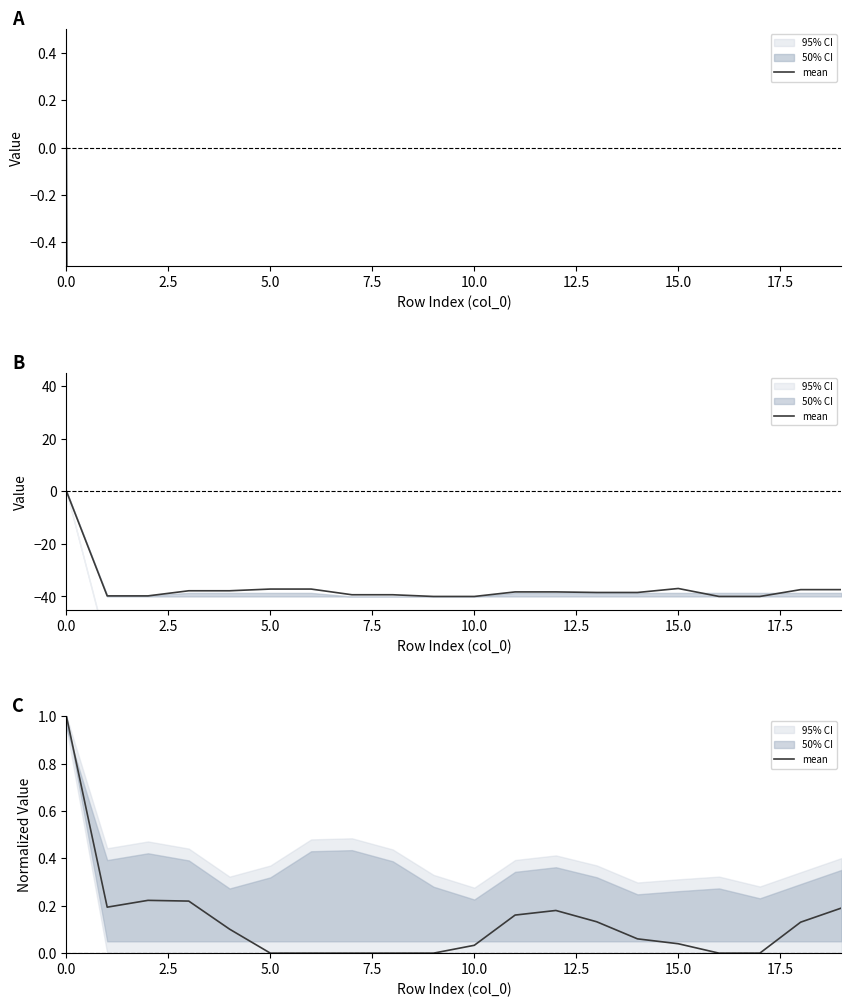

The chart shows a value of 0.3 at 19. True or false?

False